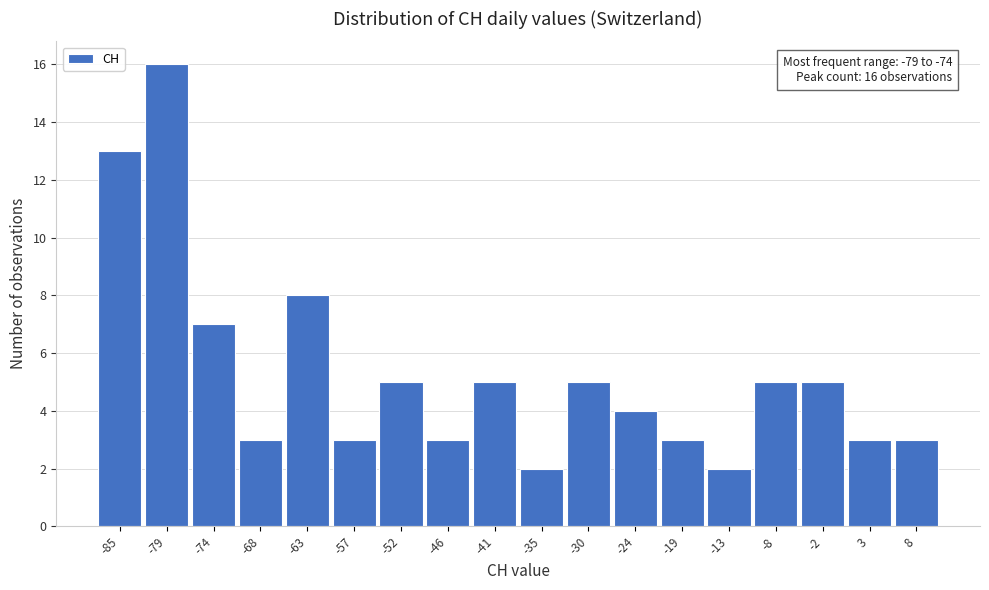

Reading left to right, list all the values displayed in this chart.

-85=13	-79=16	-74=7	-68=3	-63=8	-57=3	-52=5	-46=3	-41=5	-35=2	-30=5	-24=4	-19=3	-13=2	-8=5	-2=5	3=3	8=3